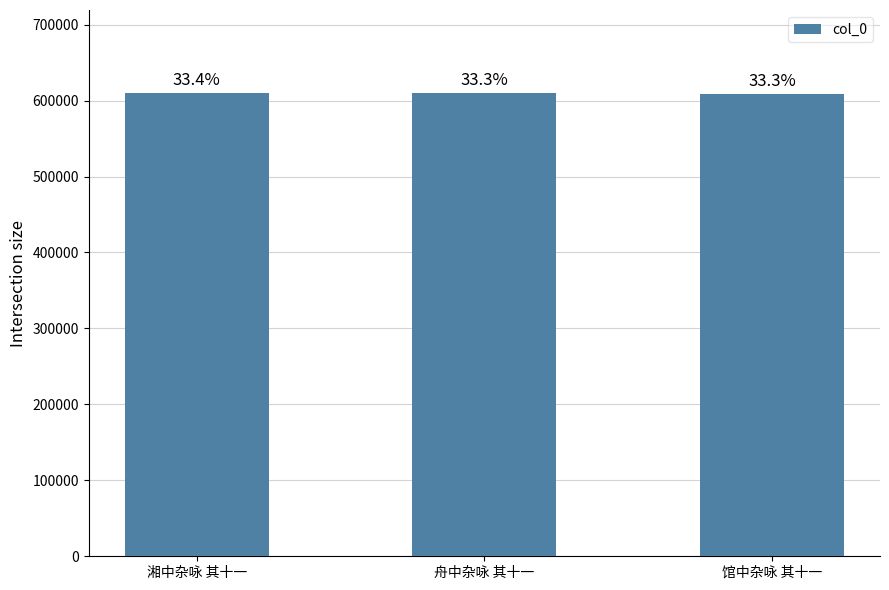

What is the difference between the second highest and minimum values?

824